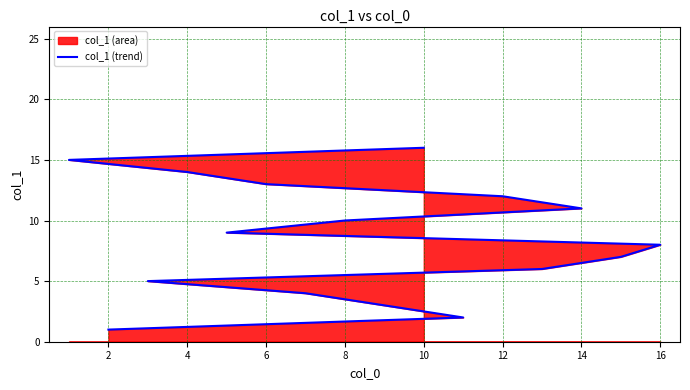

Between 14 and 0, which is larger?

14